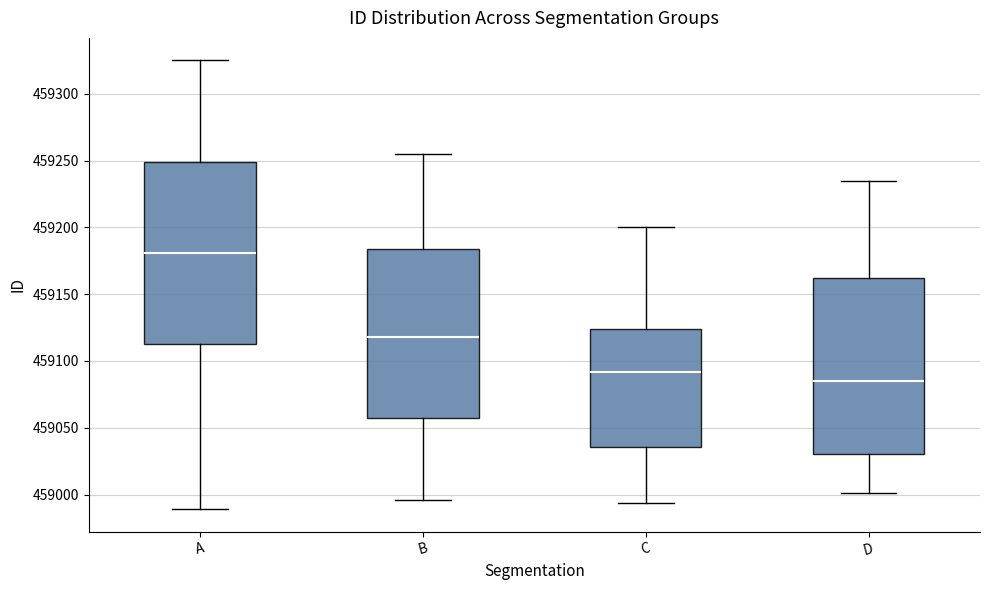

Where does the upper whisker of the box for D end on the y-axis? The values are not printed on the chart, so give them approximately, as read against the axis.

459235